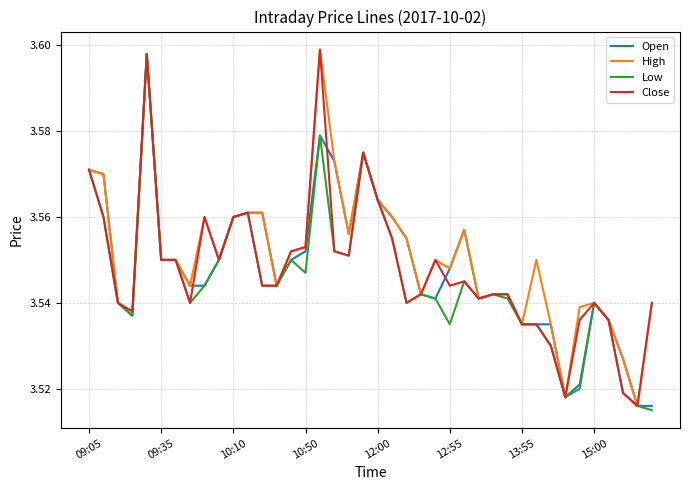

True or false: High and Low intersect in this chart.

False